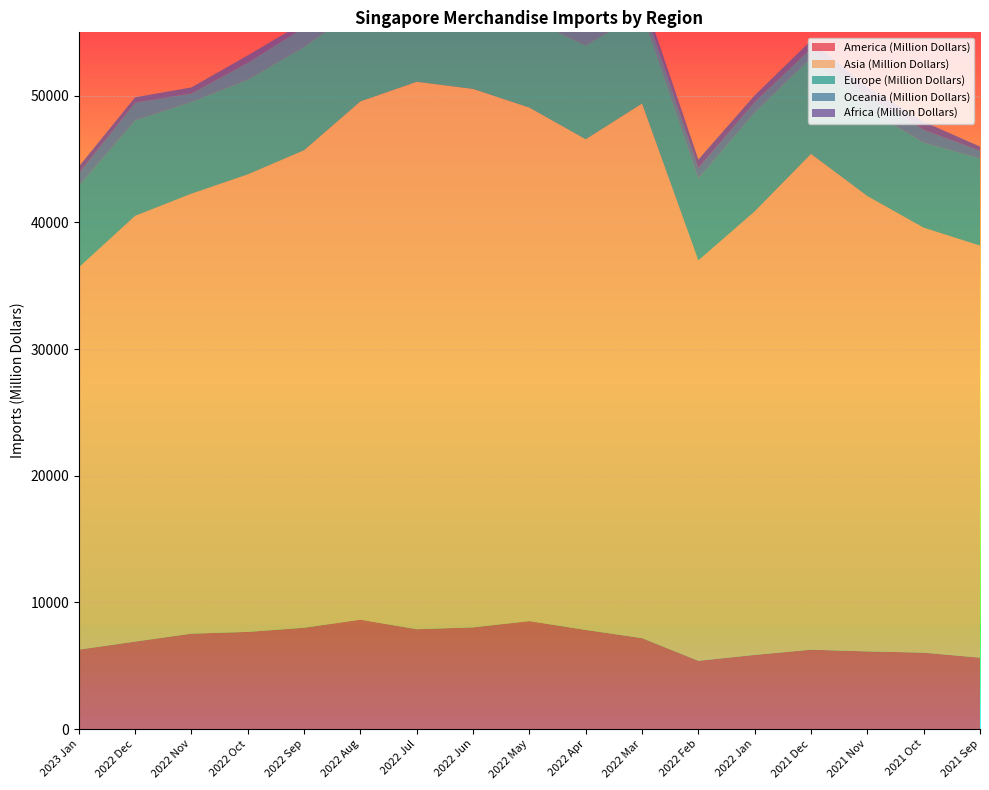

Reading right to left, list all the values displayed in this chart.

America (Million Dollars): 2021 Sep=5631.6	2021 Oct=6027.6	2021 Nov=6127.4	2021 Dec=6261.1	2022 Jan=5850.9	2022 Feb=5385.2	2022 Mar=7176.1	2022 Apr=7822.1	2022 May=8521.1	2022 Jun=8024.0	2022 Jul=7879.7	2022 Aug=8633.8	2022 Sep=7995.9	2022 Oct=7666.4	2022 Nov=7529.4	2022 Dec=6901.5	2023 Jan=6267.4
Asia (Million Dollars): 2021 Sep=32533.4	2021 Oct=33552.7	2021 Nov=35949.6	2021 Dec=39140.3	2022 Jan=35014.0	2022 Feb=31611.3	2022 Mar=42199.9	2022 Apr=38735.7	2022 May=40534.7	2022 Jun=42507.2	2022 Jul=43214.2	2022 Aug=40911.9	2022 Sep=37696.3	2022 Oct=36120.9	2022 Nov=34733.7	2022 Dec=33611.7	2023 Jan=30174.0
Europe (Million Dollars): 2021 Sep=6882.1	2021 Oct=6714.8	2021 Nov=6872.0	2021 Dec=7586.3	2022 Jan=7821.6	2022 Feb=6479.0	2022 Mar=7203.2	2022 Apr=7407.2	2022 May=7030.8	2022 Jun=7300.2	2022 Jul=8300.5	2022 Aug=7433.2	2022 Sep=8167.6	2022 Oct=7475.9	2022 Nov=7242.8	2022 Dec=7541.8	2023 Jan=6427.8
Oceania (Million Dollars): 2021 Sep=599.8	2021 Oct=1021.2	2021 Nov=994.1	2021 Dec=744.8	2022 Jan=810.4	2022 Feb=814.4	2022 Mar=863.9	2022 Apr=1559.1	2022 May=1164.7	2022 Jun=1141.8	2022 Jul=1060.6	2022 Aug=935.9	2022 Sep=1544.6	2022 Oct=1329.8	2022 Nov=664.4	2022 Dec=1399.9	2023 Jan=983.3
Africa (Million Dollars): 2021 Sep=333.4	2021 Oct=628.8	2021 Nov=731.8	2021 Dec=616.8	2022 Jan=529.9	2022 Feb=668.5	2022 Mar=636.9	2022 Apr=591.9	2022 May=352.9	2022 Jun=675.9	2022 Jul=574.4	2022 Aug=551.2	2022 Sep=395.0	2022 Oct=589.9	2022 Nov=483.6	2022 Dec=414.9	2023 Jan=541.1